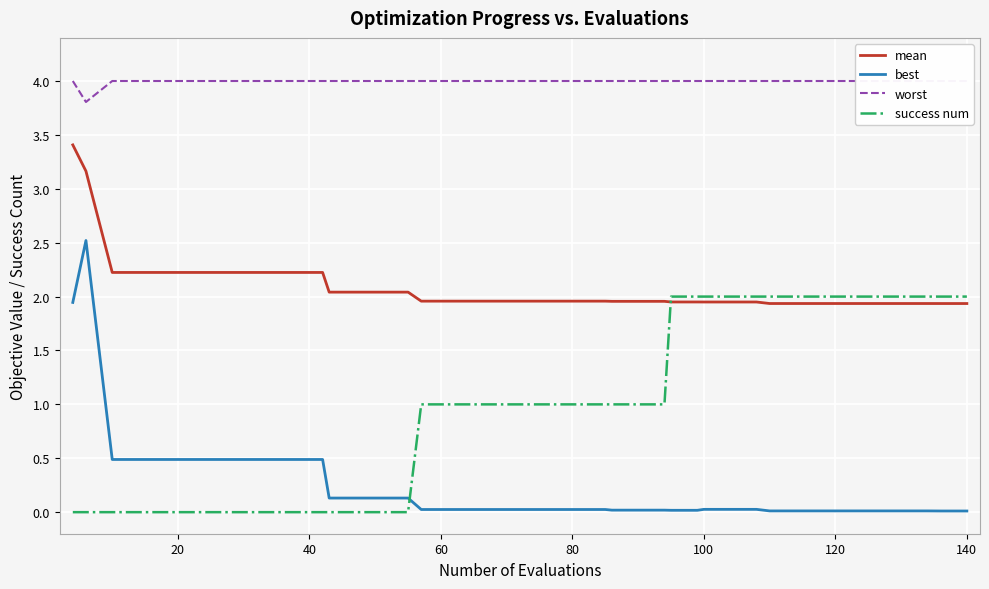

True or false: mean and best cross at least once.

False